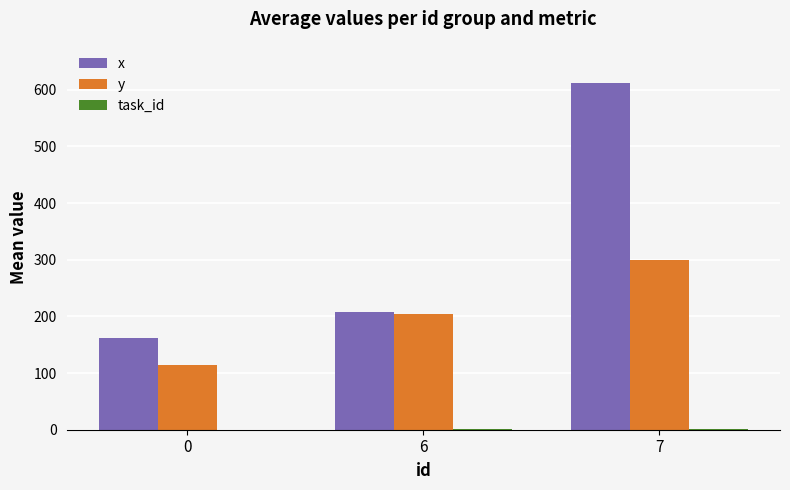

What is the sum of all y values?

617.0